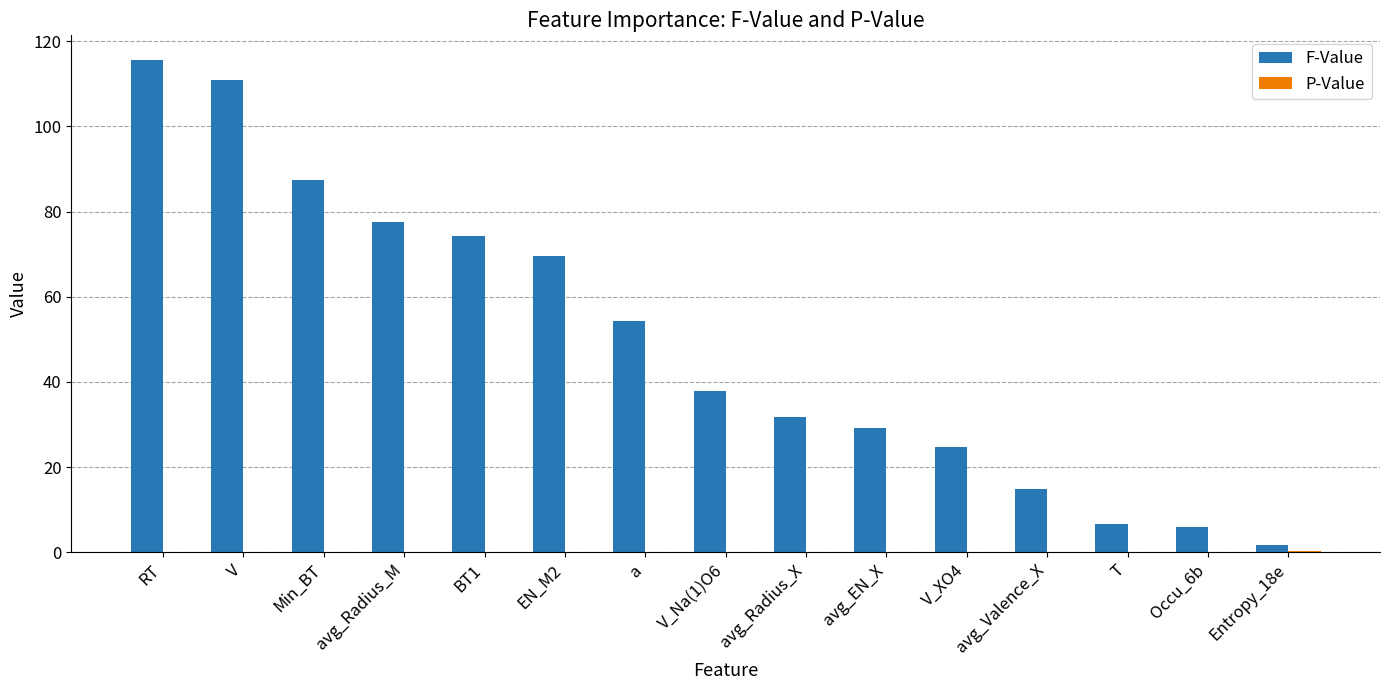

Between a and avg_Radius_X, which series saw the biggest shift?

F-Value